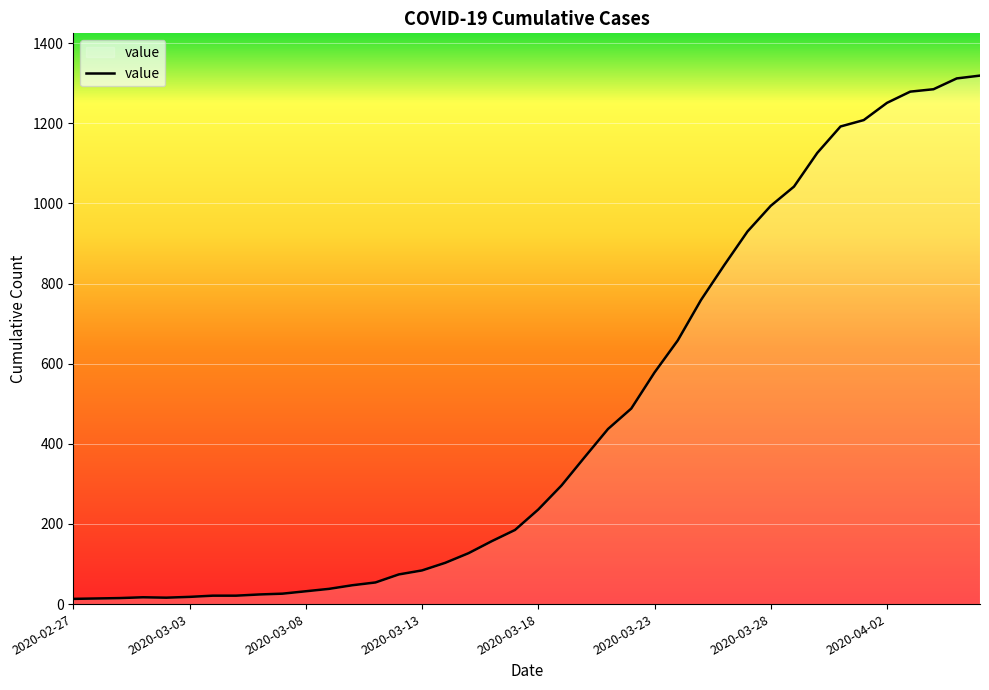

What is the greatest value displayed?

1319